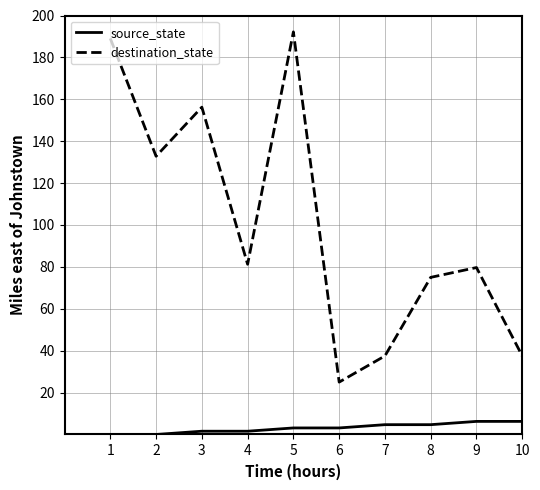

True or false: destination_state and source_state intersect in this chart.

False